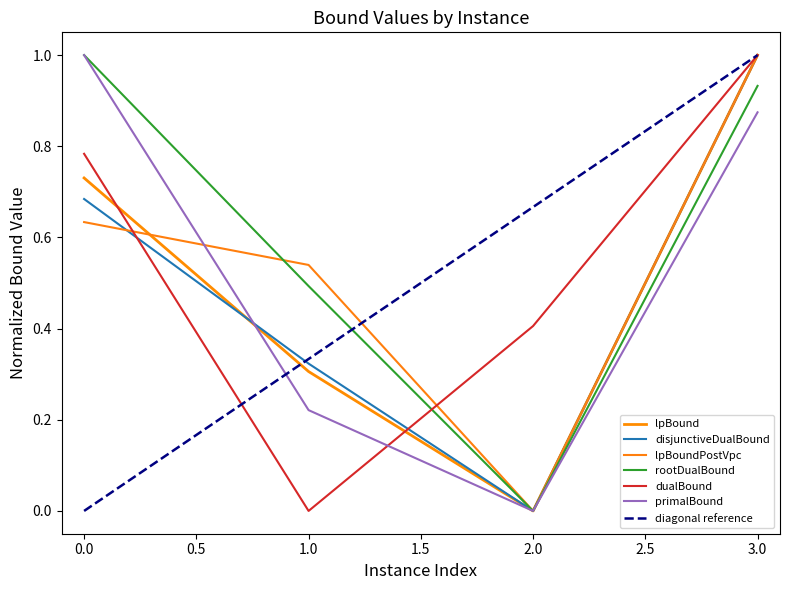

True or false: lpBound and primalBound cross at least once.

True